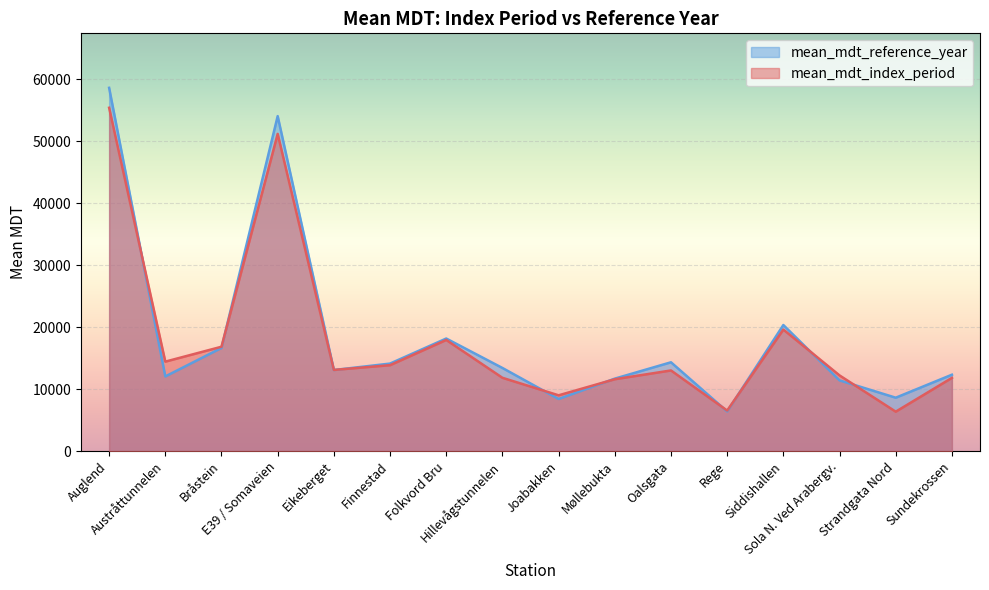

Between Hillevågstunnelen and Møllebukta, which series saw the biggest shift?

mean_mdt_reference_year